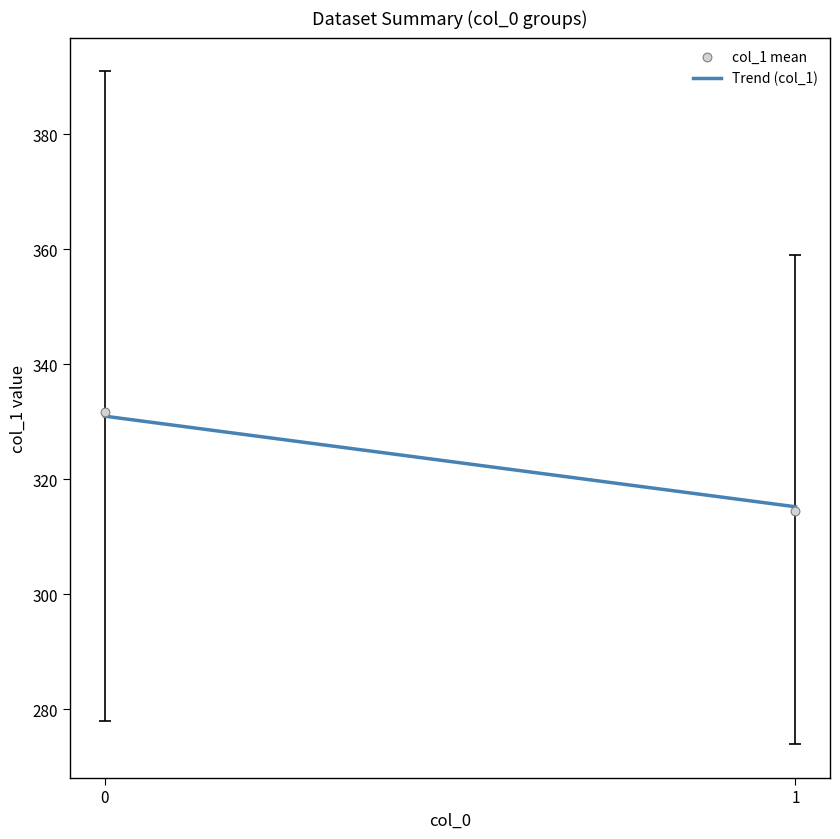

What is the average Y value?

323.1